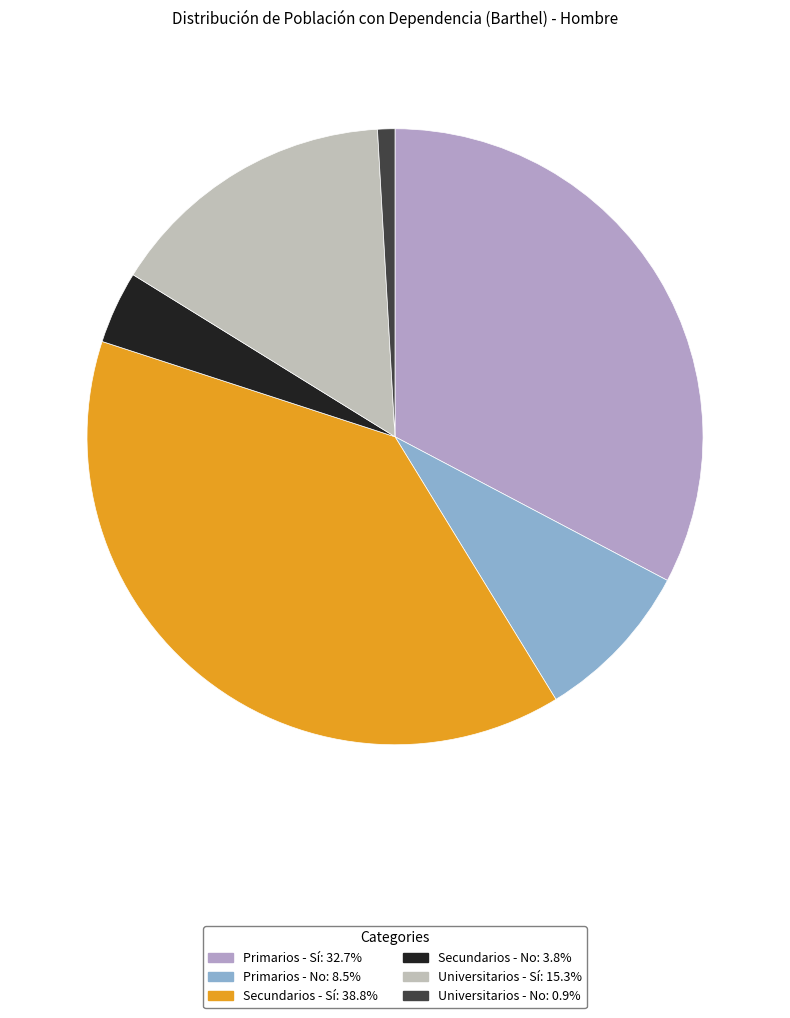

What is the ratio of the value at Secundarios - Sí to the value at Universitarios - Sí?

2.5